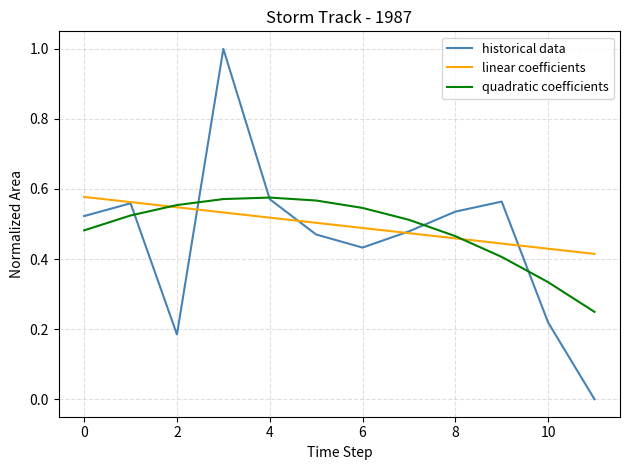

Does the chart have visible grid lines?

Yes